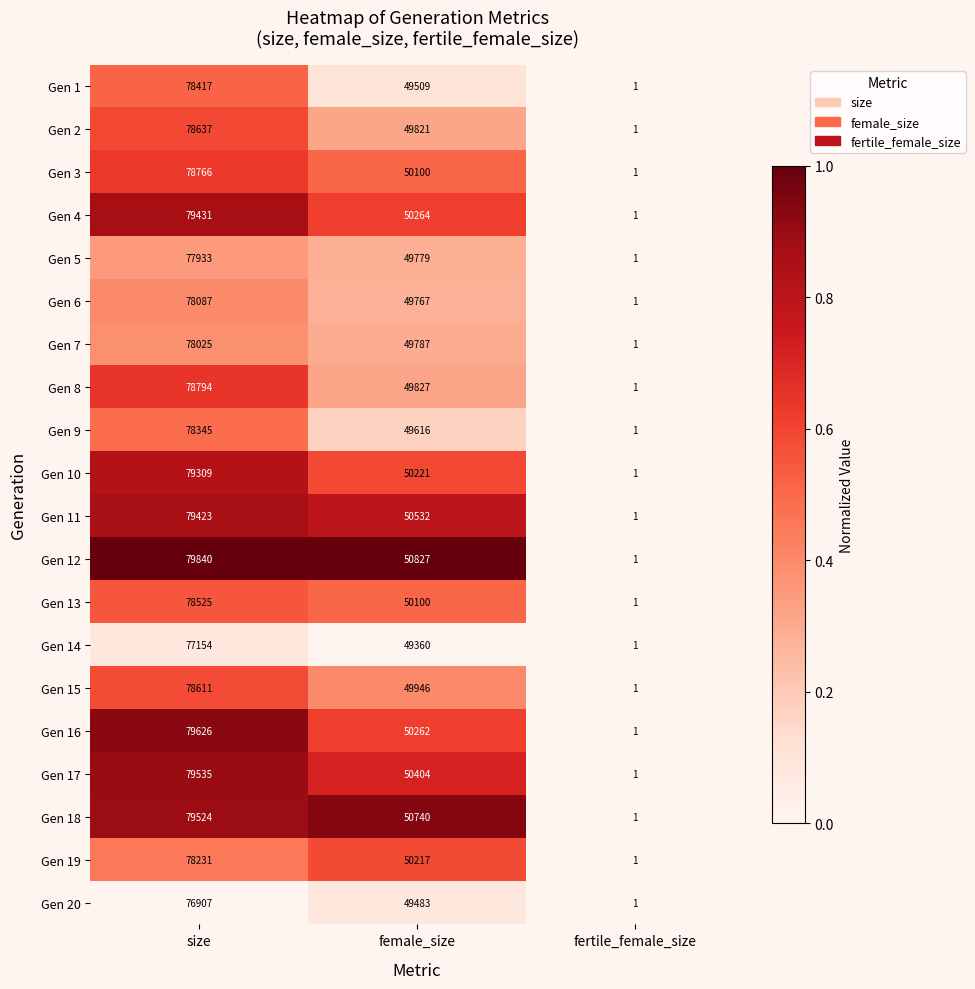

What is the average value of the Gen 10 series?

43177